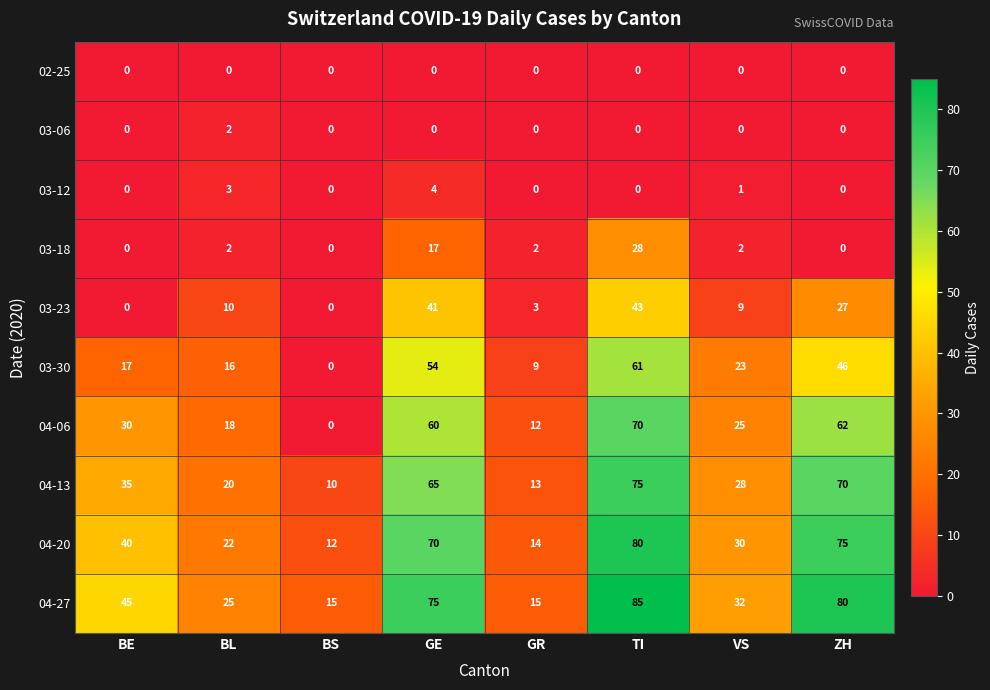

What is the difference between the maximum and second lowest values in the 03-12 series?

4